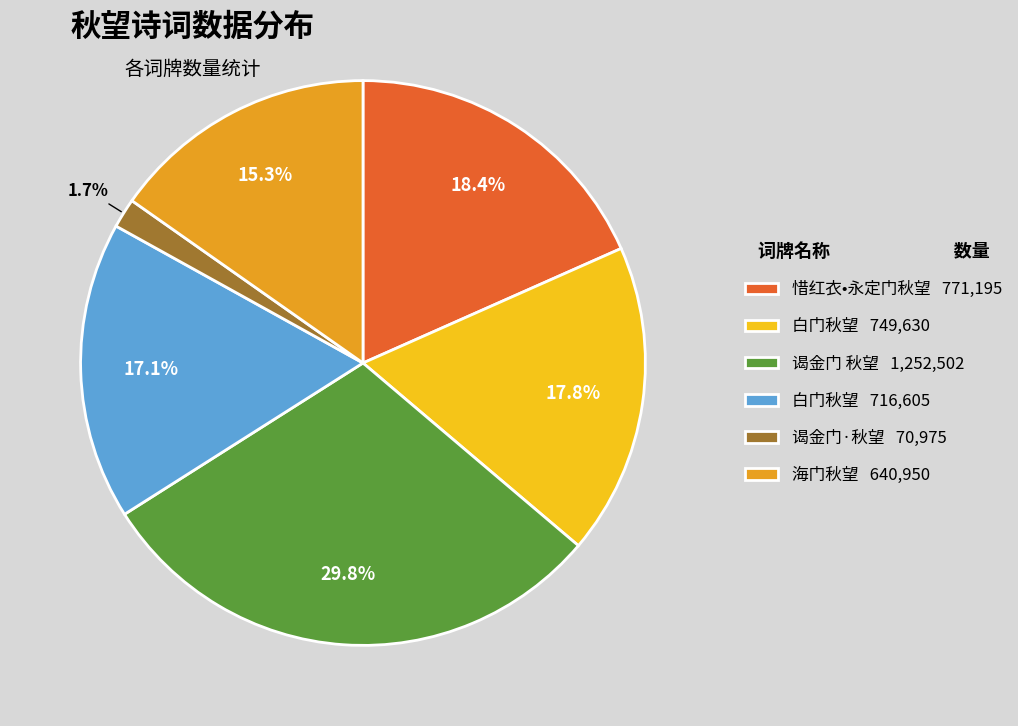

Between 海门秋望 640,950 and 谒金门 秋望 1,252,502, which is larger?

谒金门 秋望 1,252,502